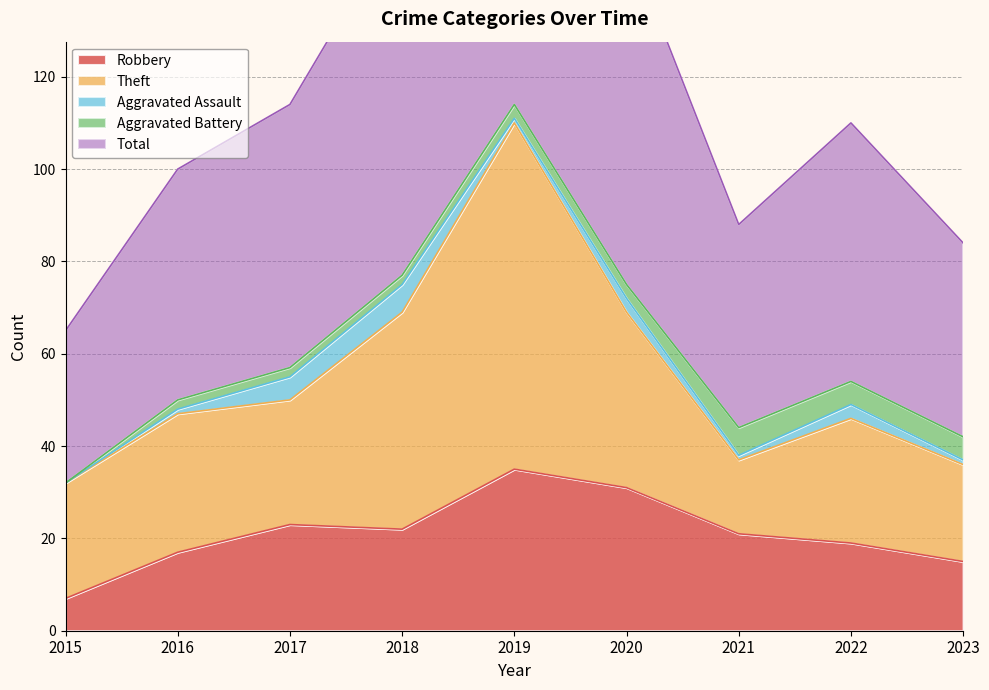

The value of Robbery at 2016 is 24. True or false?

False